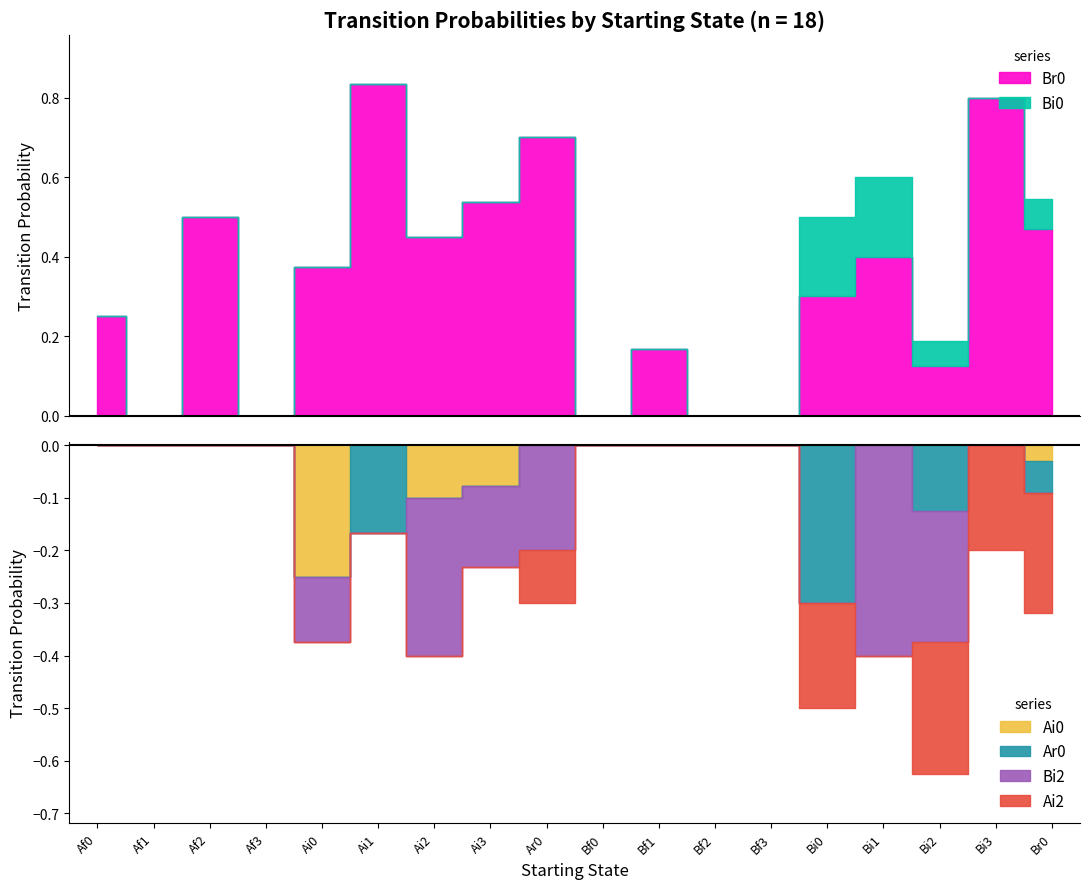

What are all the series names shown in the legend?

Br0, Bi0, Ai0, Ar0, Bi2, Ai2